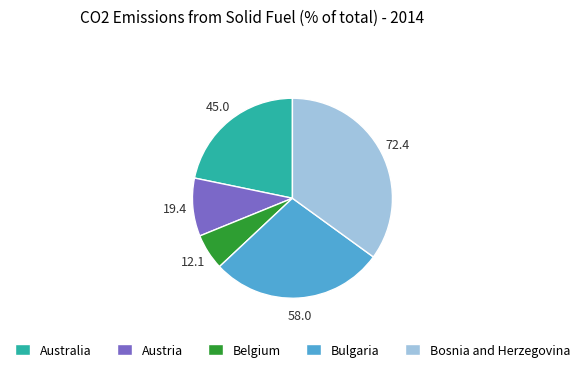

The Bosnia and Herzegovina slice represents 27% of the pie. True or false?

False